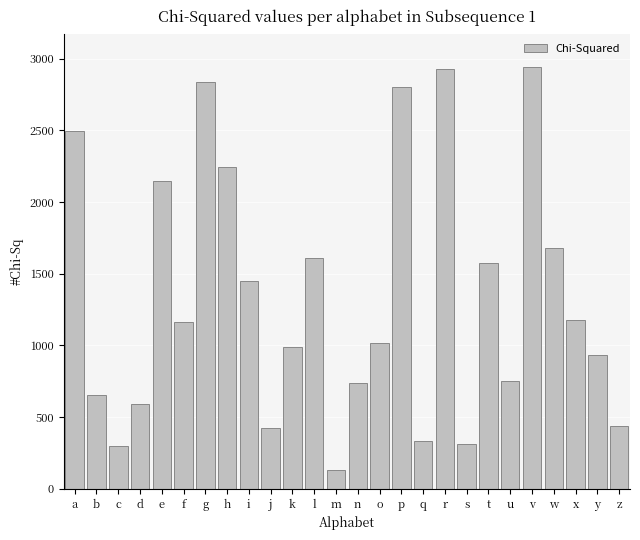

Count the number of values greater than 1164.

13